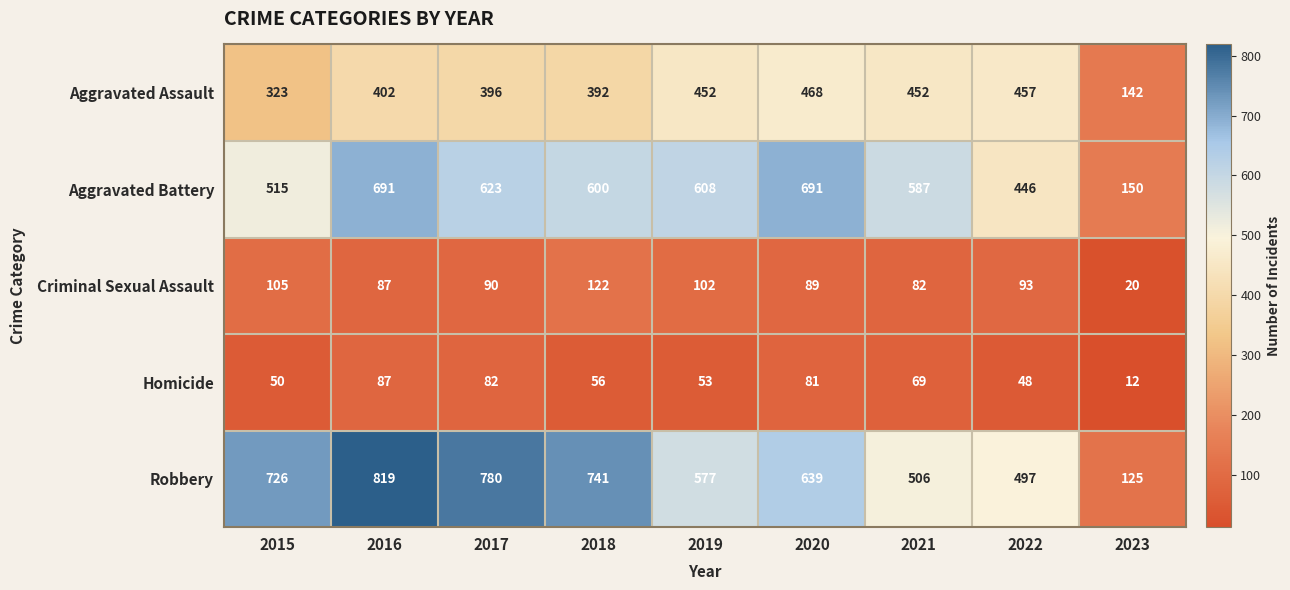

Is it true that Criminal Sexual Assault equals 44 at 2022?

False